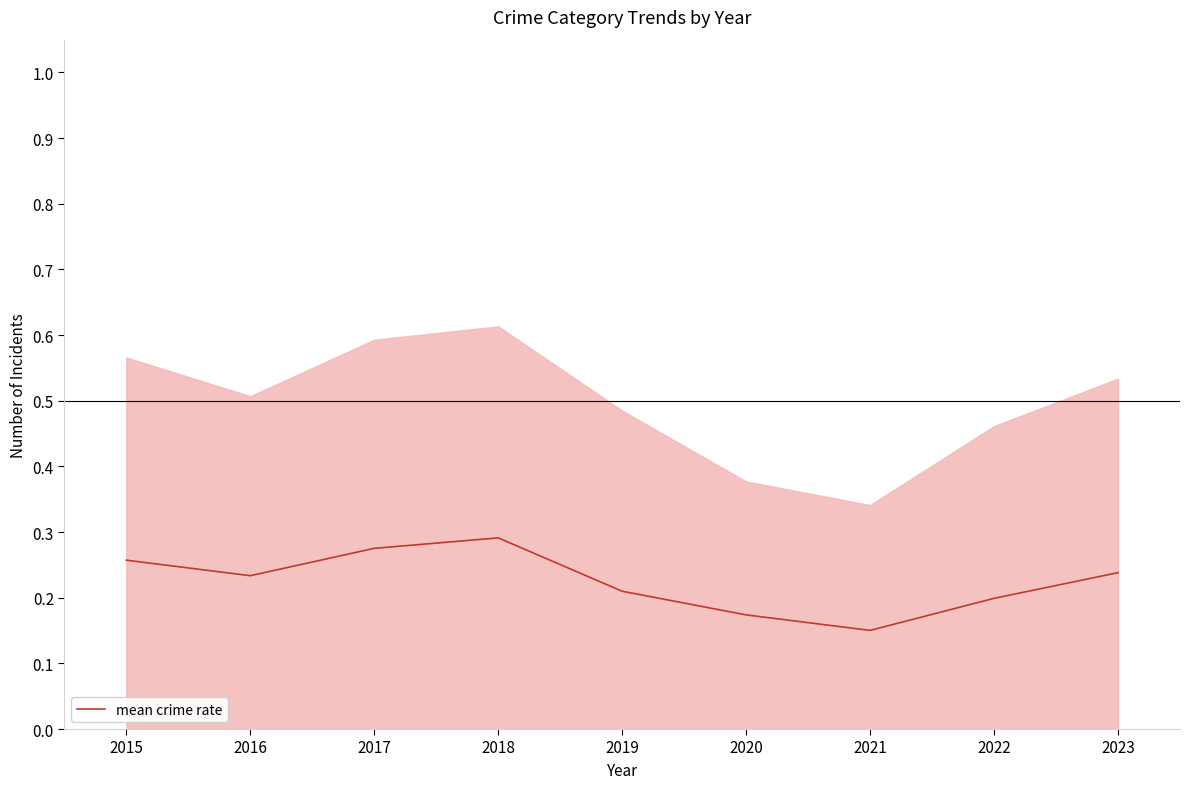

What is the value of the 5th point from the left?

0.2